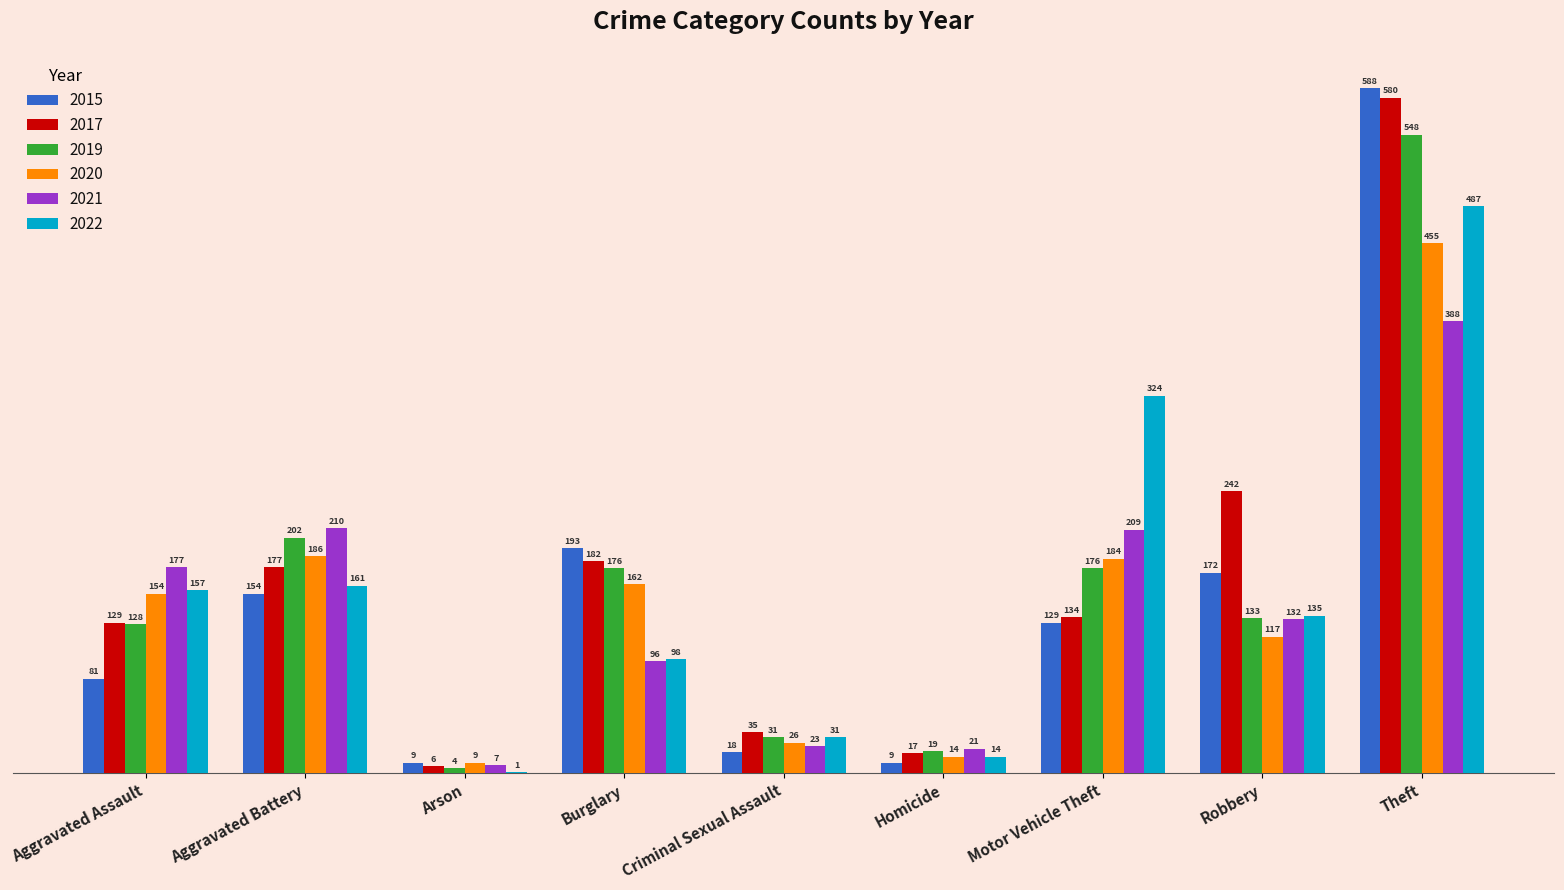

What is the sum of all 2020 values?

1307